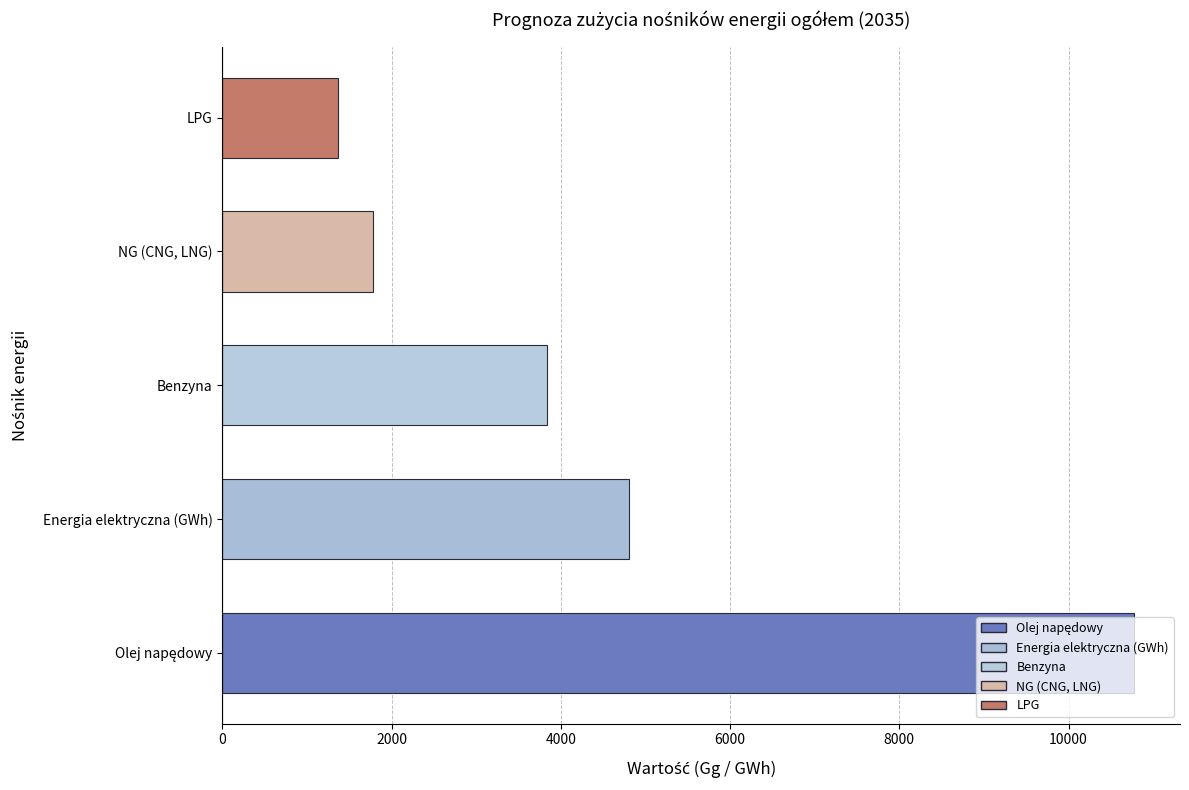

How many distinct data groups are displayed?

1